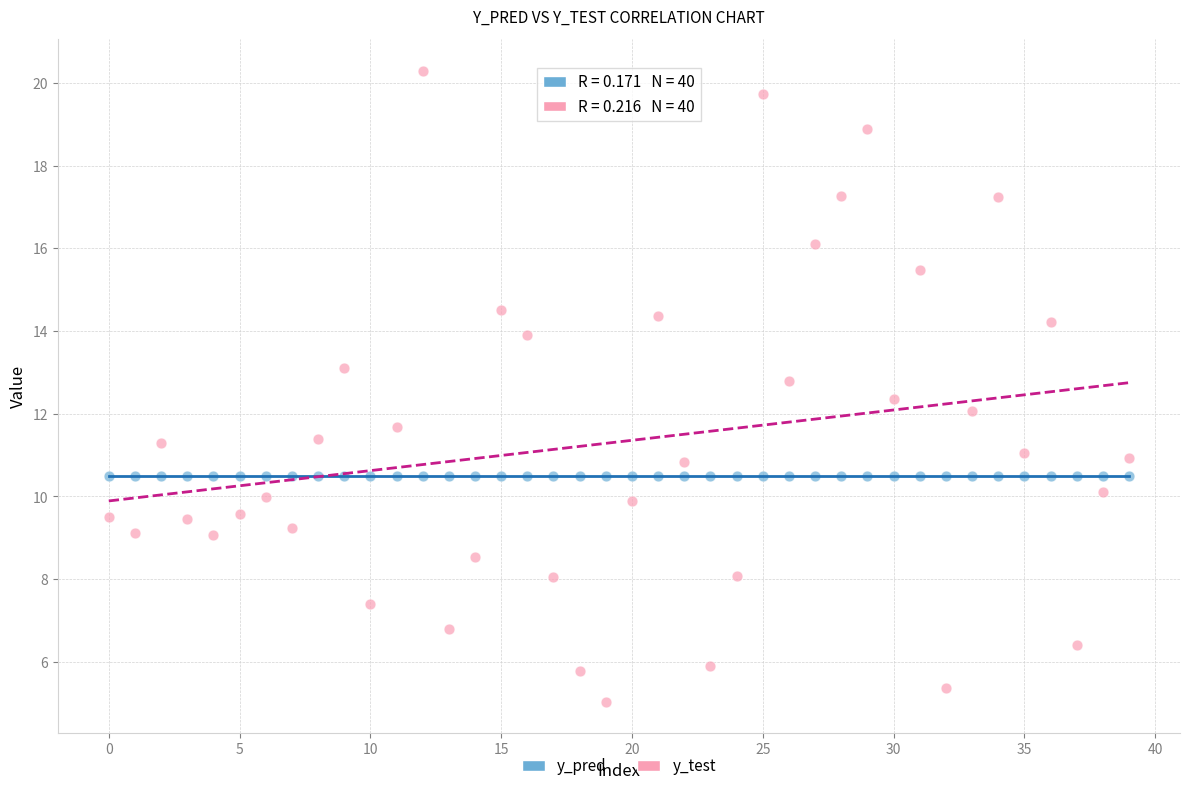

Across all data points, what is the range of Y values (max minus min)?

15.3